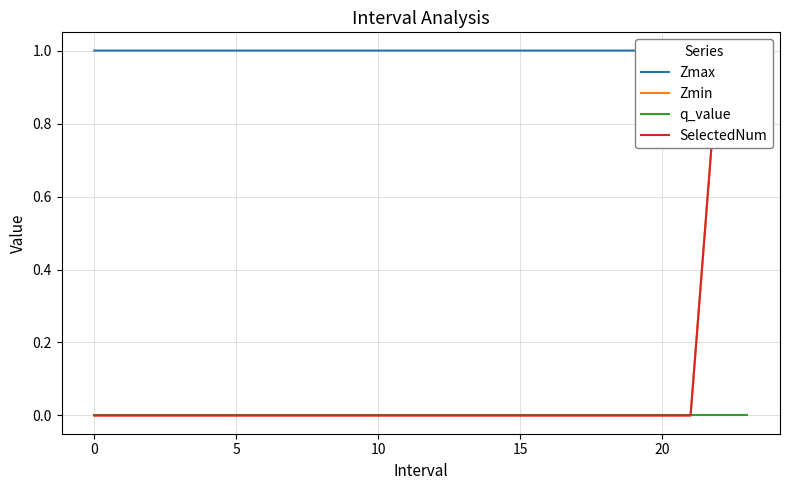

How many SelectedNum values are between 0 and 1?

24